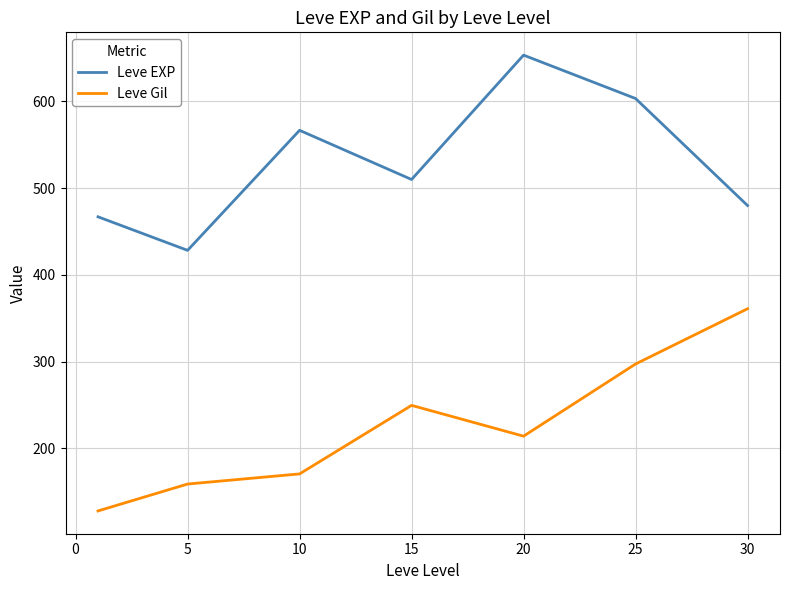

How many distinct data groups are displayed?

2